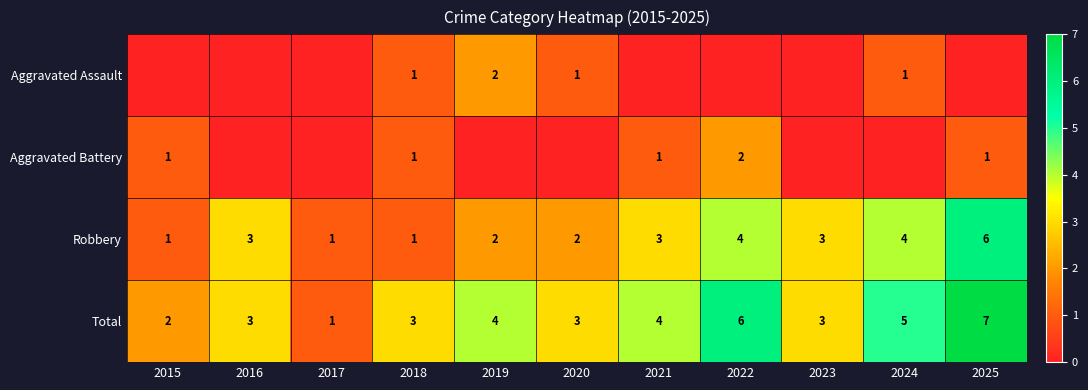

Count the Robbery values in the range 1 to 4.

10